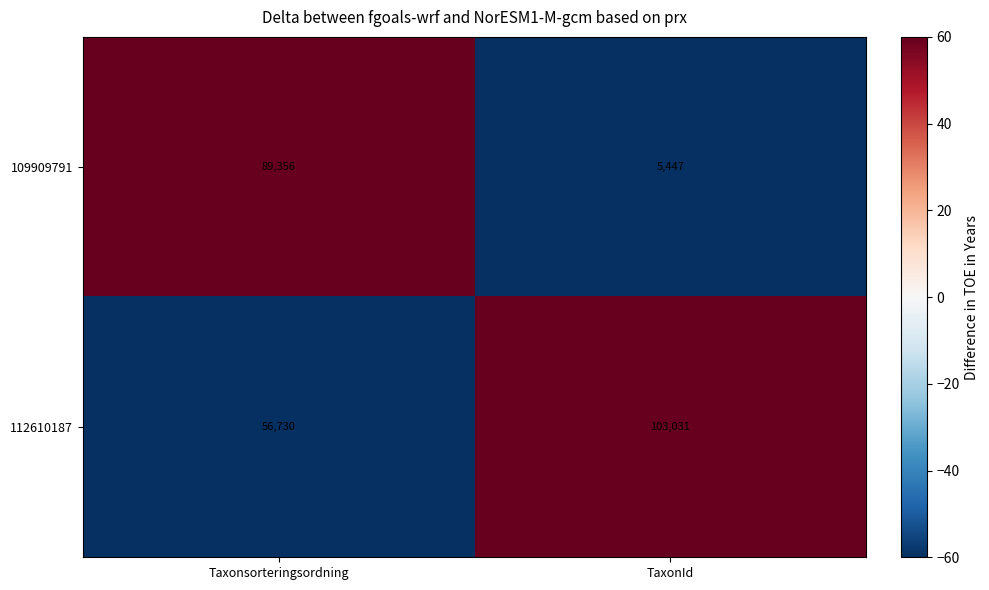

Reading right to left, what are all the values shown in this chart?

109909791: TaxonId=5447	Taxonsorteringsordning=89356
112610187: TaxonId=103031	Taxonsorteringsordning=56730